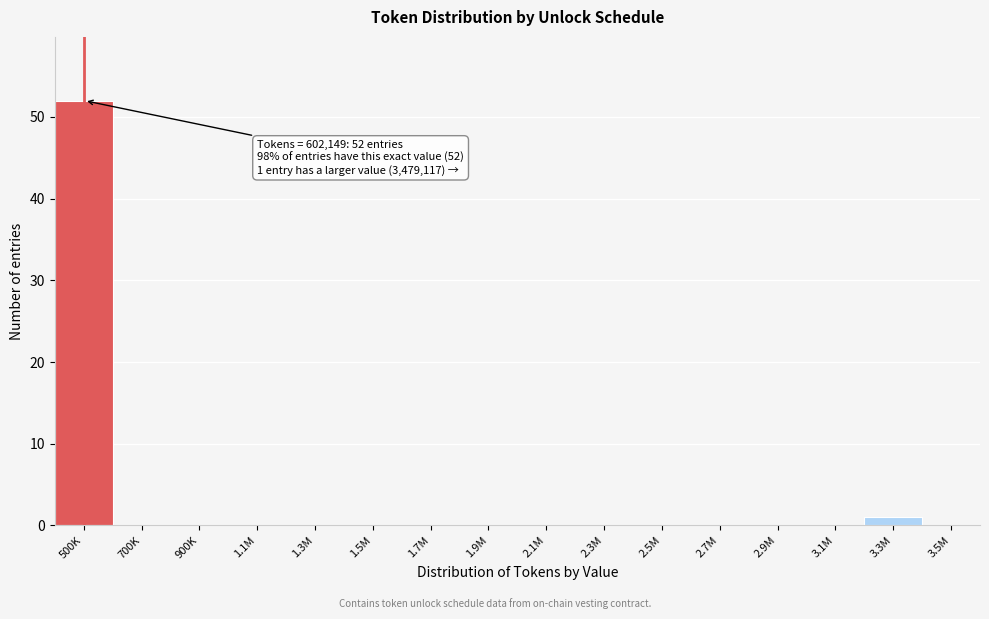

Reading right to left, list all the values displayed in this chart.

3.5M=0	3.3M=1	3.1M=0	2.9M=0	2.7M=0	2.5M=0	2.3M=0	2.1M=0	1.9M=0	1.7M=0	1.5M=0	1.3M=0	1.1M=0	900K=0	700K=0	500K=52